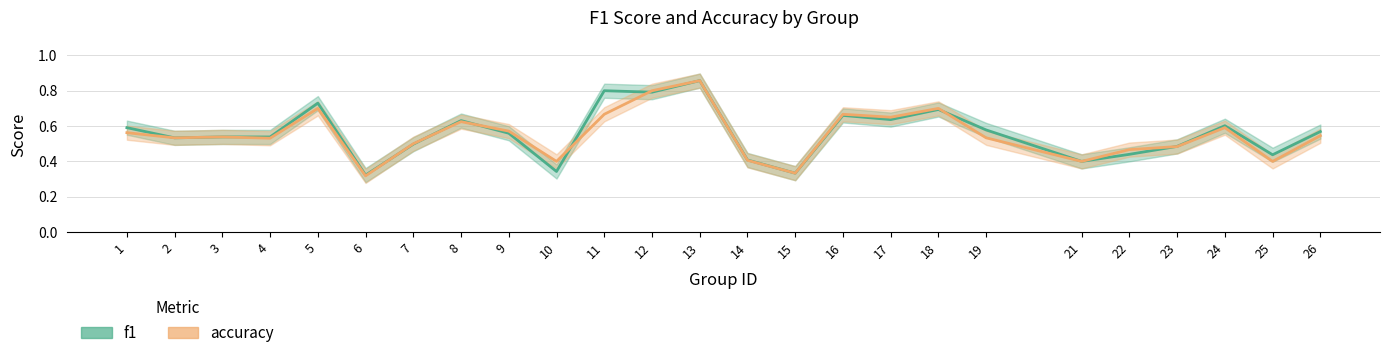

Reading right to left, extract all data points from this chart.

f1: 26=0.6	25=0.4	24=0.6	23=0.5	22=0.4	21=0.4	19=0.6	18=0.7	17=0.6	16=0.7	15=0.3	14=0.4	13=0.9	12=0.8	11=0.8	10=0.3	9=0.6	8=0.6	7=0.5	6=0.3	5=0.7	4=0.5	3=0.5	2=0.5	1=0.6
accuracy: 26=0.5	25=0.4	24=0.6	23=0.5	22=0.5	21=0.4	19=0.5	18=0.7	17=0.7	16=0.7	15=0.3	14=0.4	13=0.9	12=0.8	11=0.7	10=0.4	9=0.6	8=0.6	7=0.5	6=0.3	5=0.7	4=0.5	3=0.5	2=0.5	1=0.6